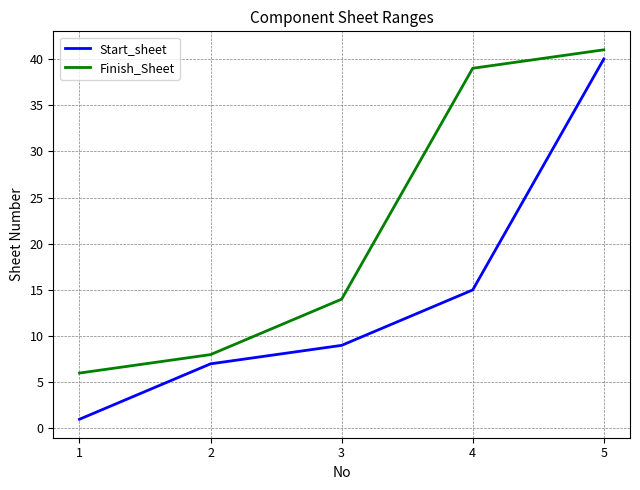

Where is Start_sheet nearest to the value 20?

4